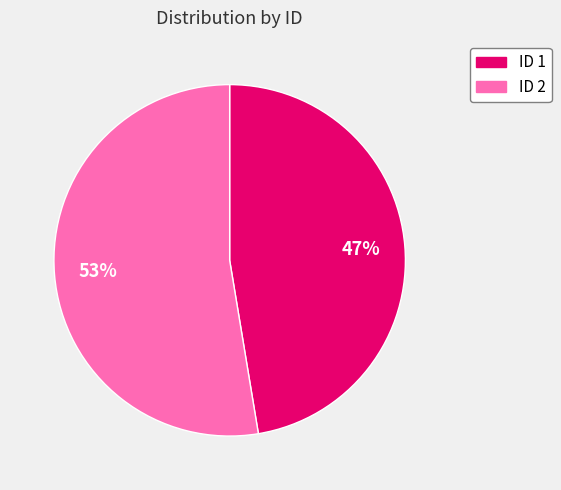

Count the number of slices in the pie.

2